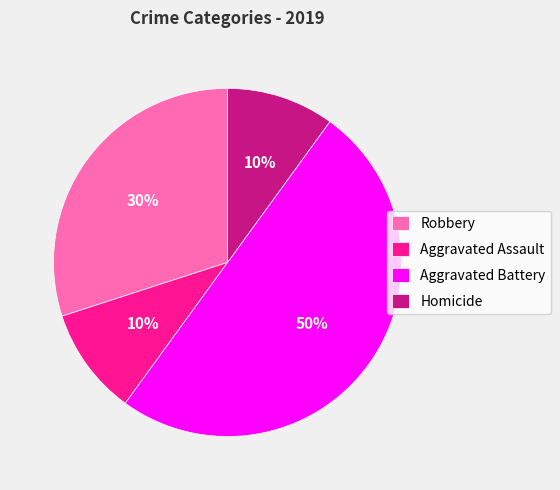

Do Aggravated Battery and Robbery together represent more than half of the pie?

Yes